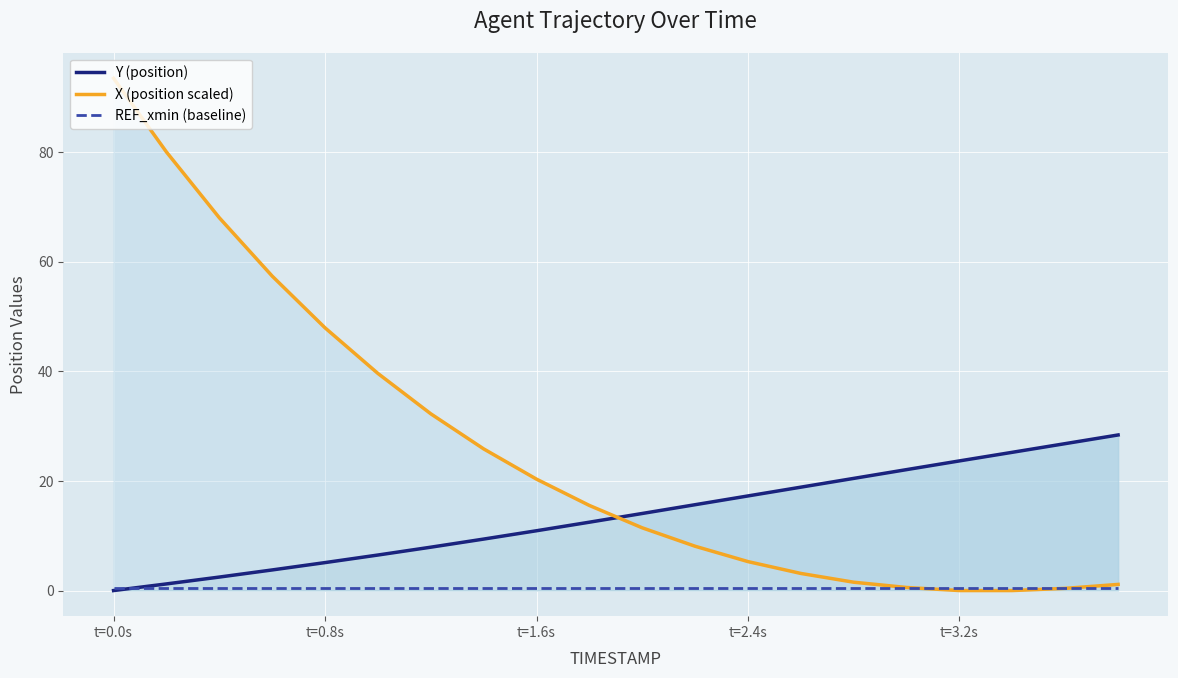

Reading right to left, extract all data points from this chart.

Y (position): 28.4	26.8	25.2	23.7	22.1	20.5	18.9	17.3	15.7	14.1	12.5	10.9	9.4	7.9	6.5	5.1	3.8	2.5	1.2	0.0
X (position scaled): 1.1	0.4	0.0	0.0	0.6	1.5	3.1	5.3	8.1	11.4	15.5	20.3	25.8	32.2	39.6	47.9	57.4	68.0	80.0	93.4
REF_xmin (baseline): 0.5	0.5	0.5	0.5	0.5	0.5	0.5	0.5	0.5	0.5	0.5	0.5	0.5	0.5	0.5	0.5	0.5	0.5	0.5	0.5